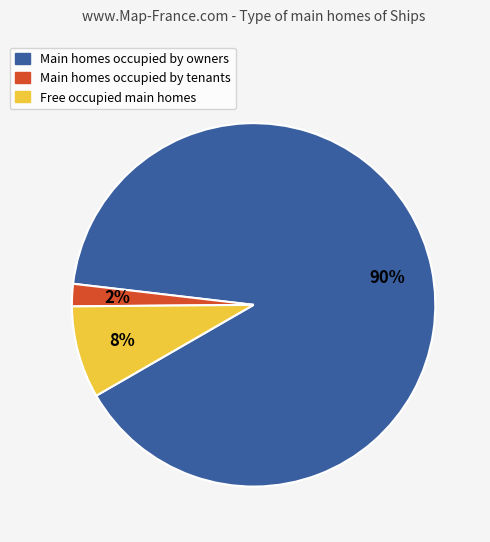

Between Main homes occupied by owners and Main homes occupied by tenants, which is larger?

Main homes occupied by owners